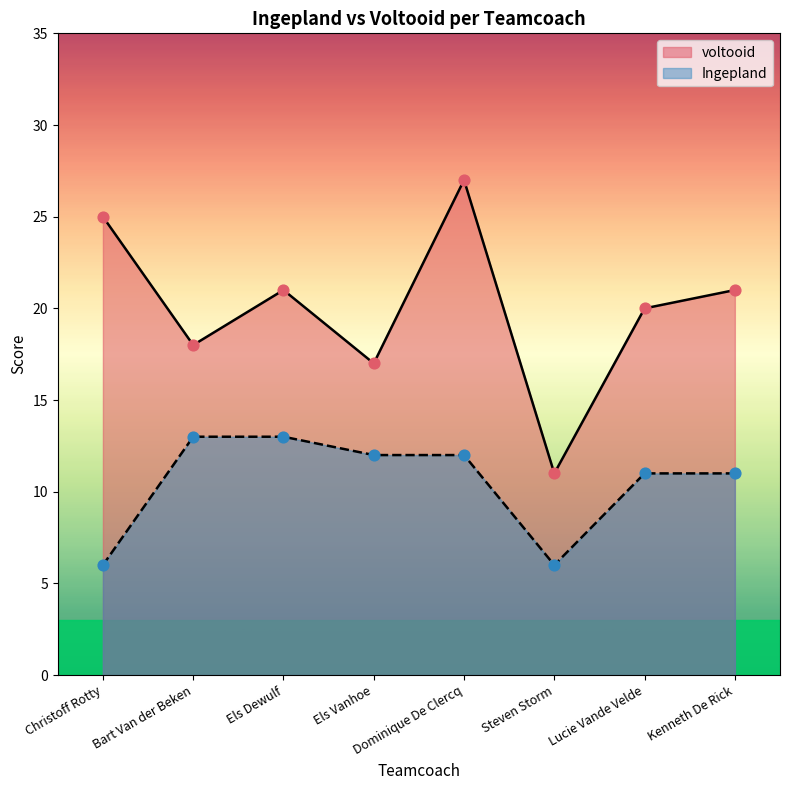

Which series contains the highest Y value?

voltooid